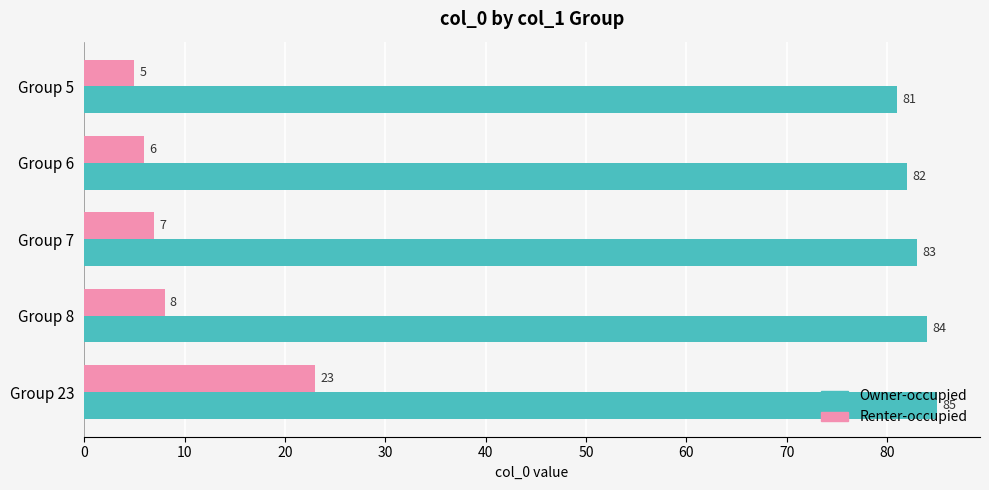

List the series in order of their peak value, highest first.

Owner-occupied, Renter-occupied